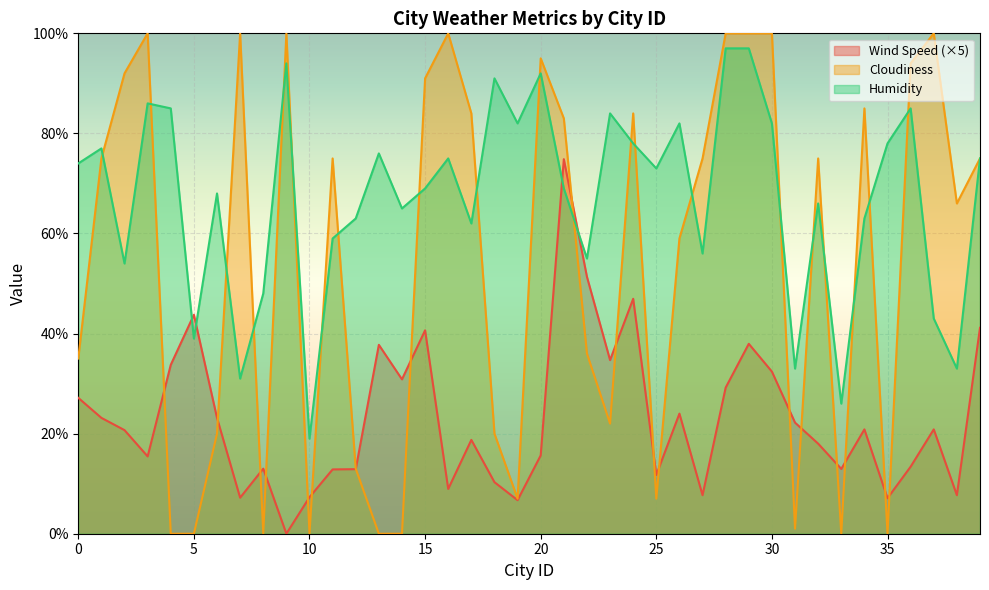

List the series in order of their peak value, lowest first.

Wind Speed (×5), Humidity, Cloudiness